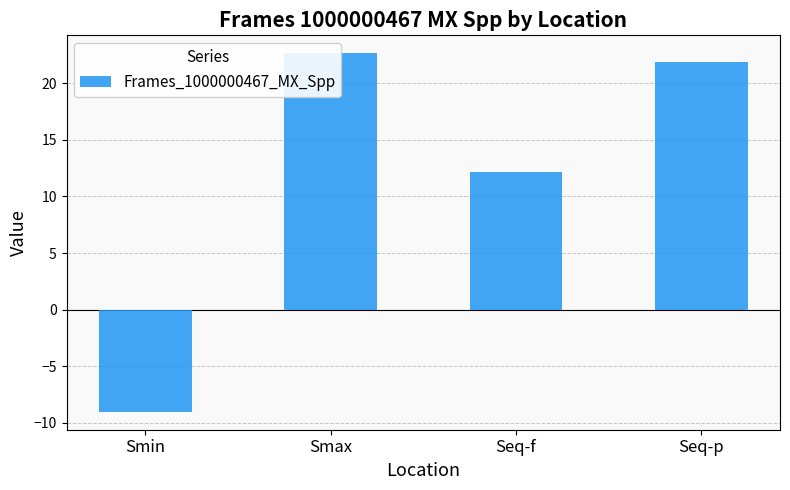

How many values are below zero?

1